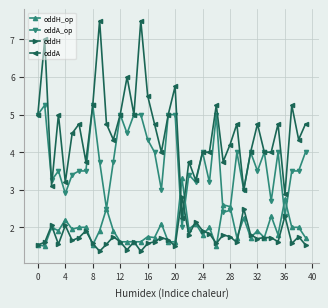

How many lines are shown in the chart?

4